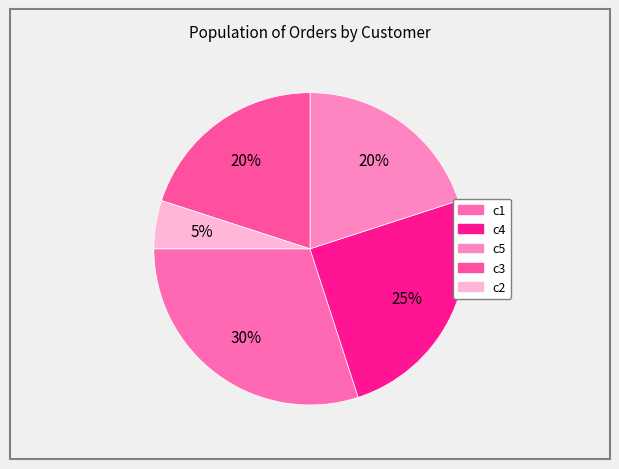

Count the number of slices in the pie.

5